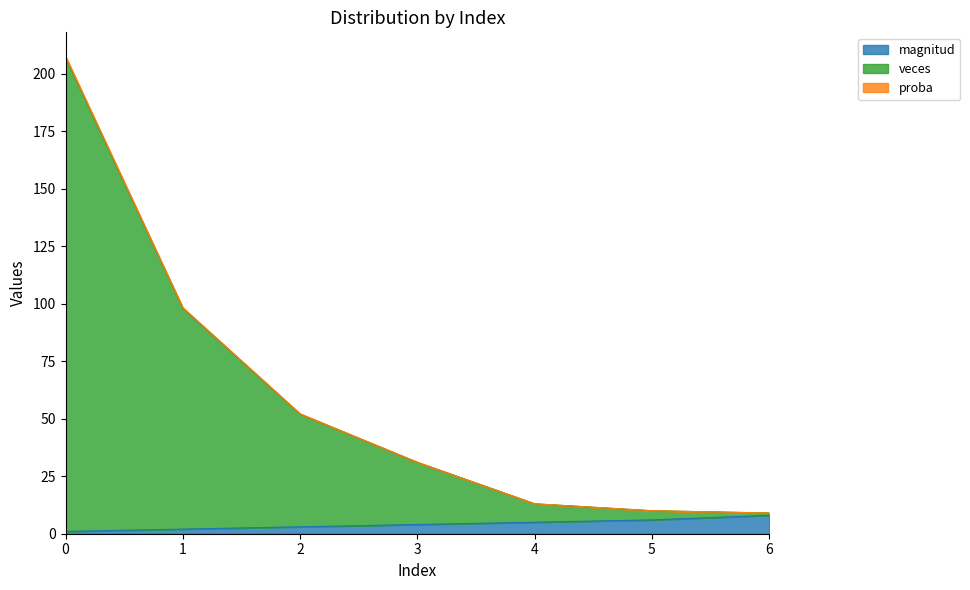

What is the highest value of the magnitud series?

8.0